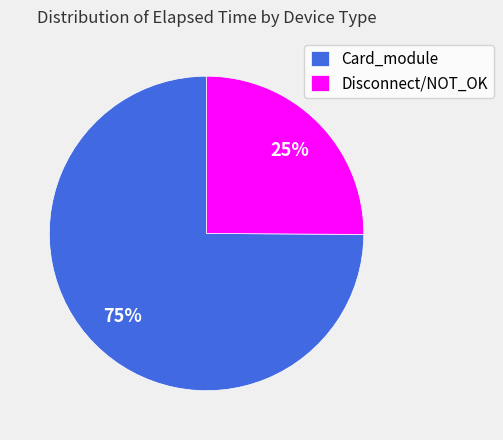

To the nearest percent, what is the average slice percentage?

50%